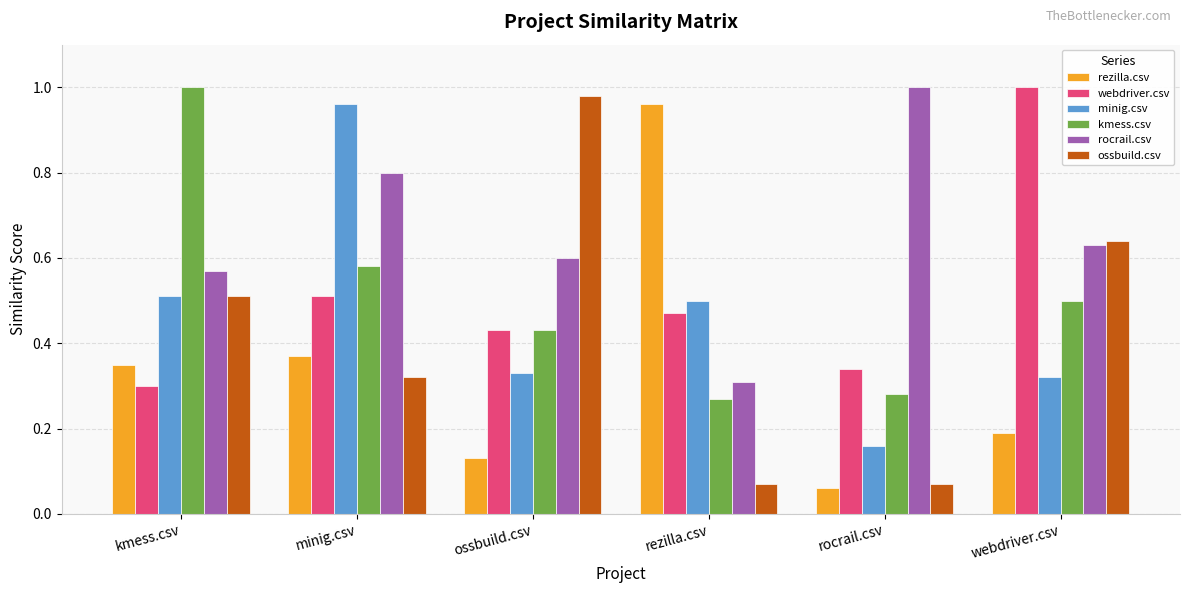

True or false: minig.csv has a value of 0.5 at kmess.csv.

True